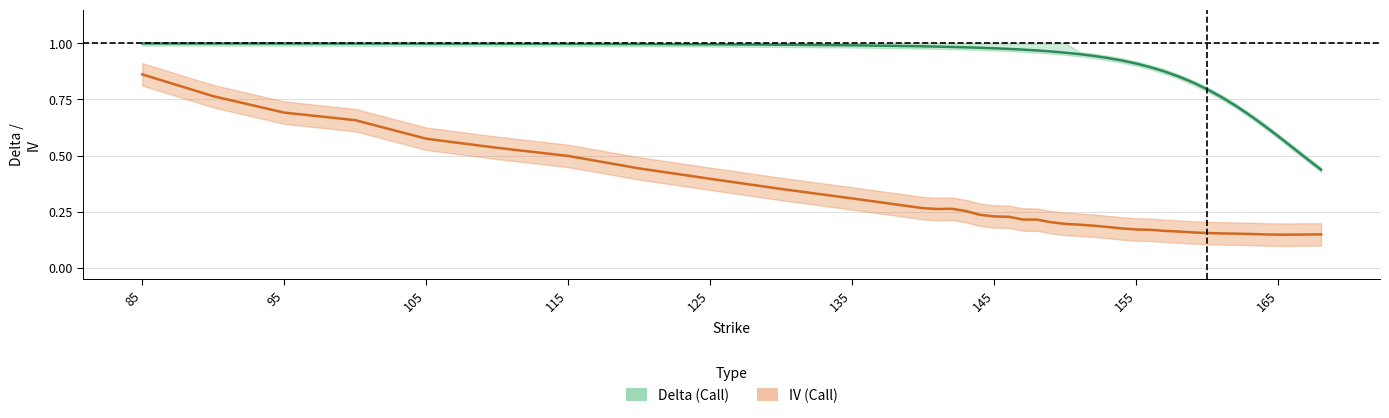

At how many categories does at least one series exceed 0?

40